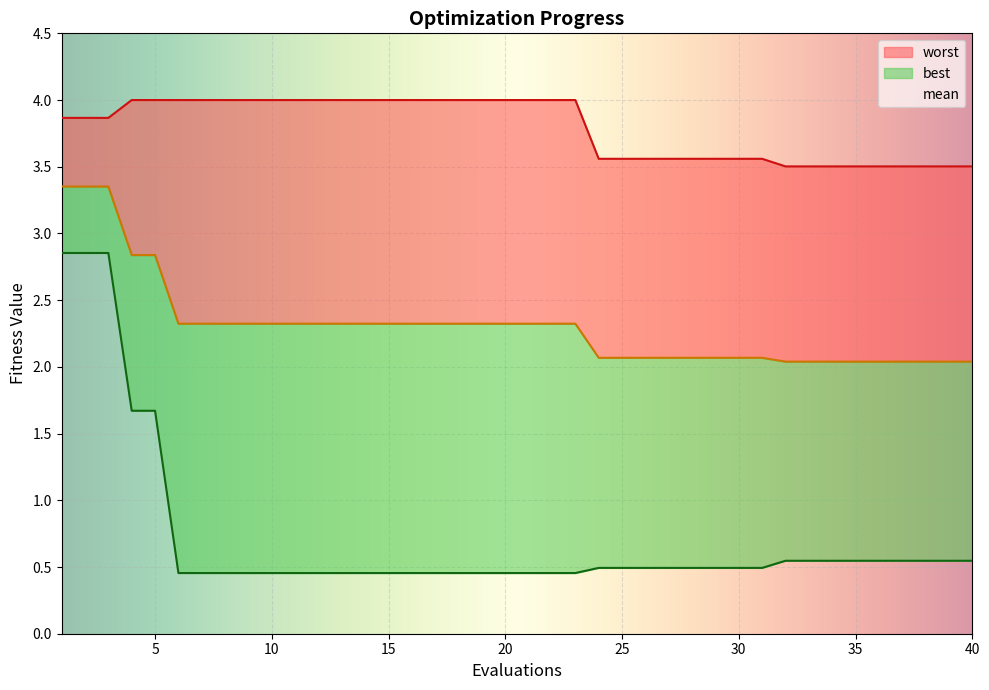

What is the difference between the second highest and minimum values in the best series?

2.4